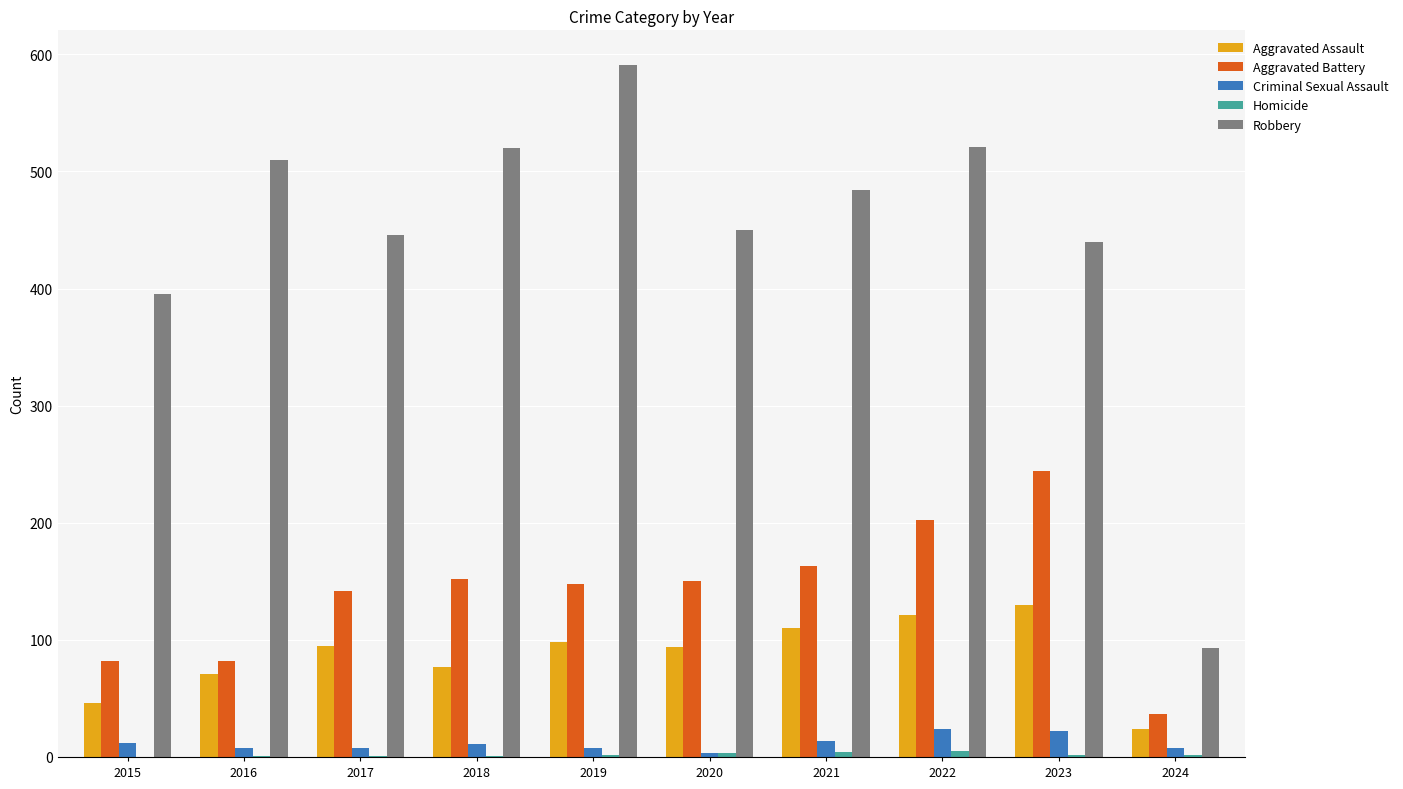

Is it true that Aggravated Battery equals 21 at 2015?

False